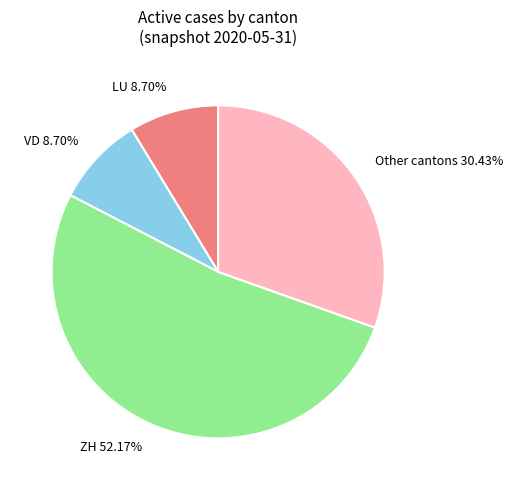

Is the sum of VD and LU greater than half?

No